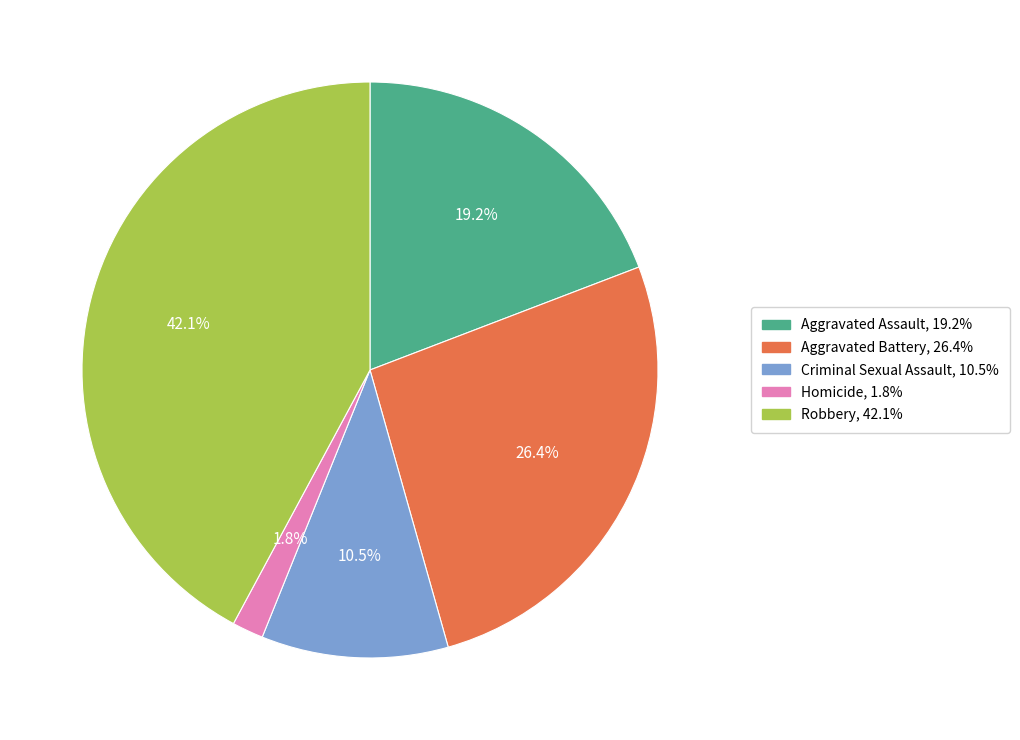

What is the smallest slice in the pie chart?

Homicide